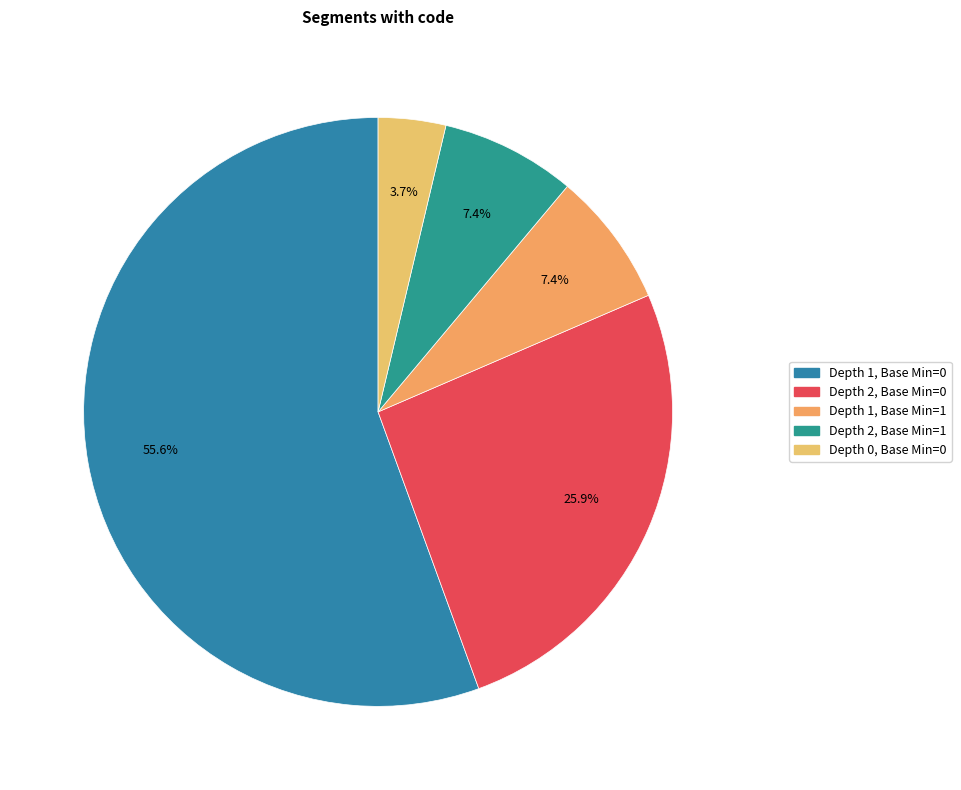

How many slices are in this pie chart?

5